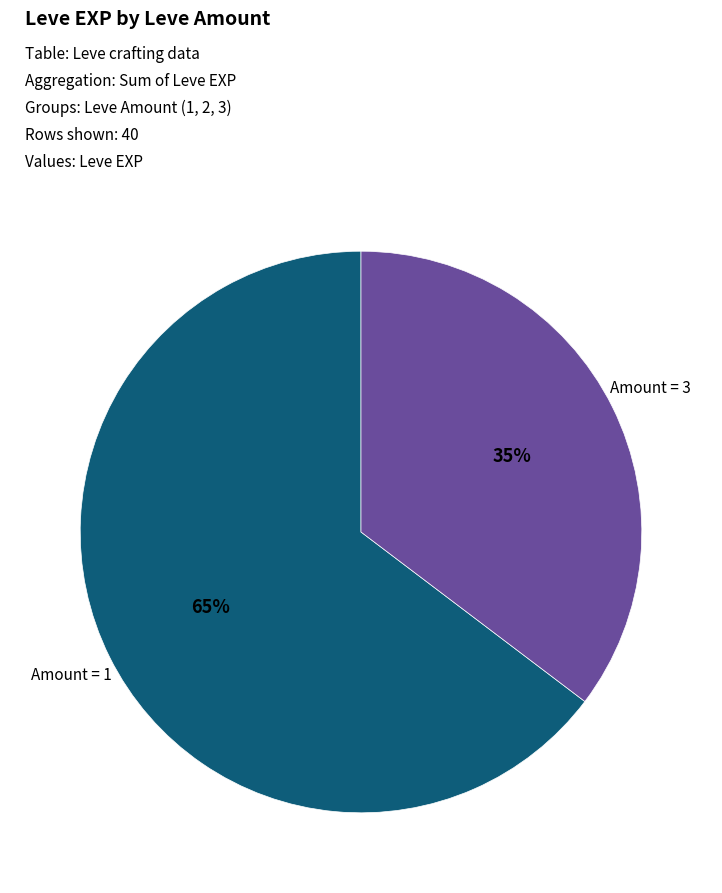

How many slices are in this pie chart?

2